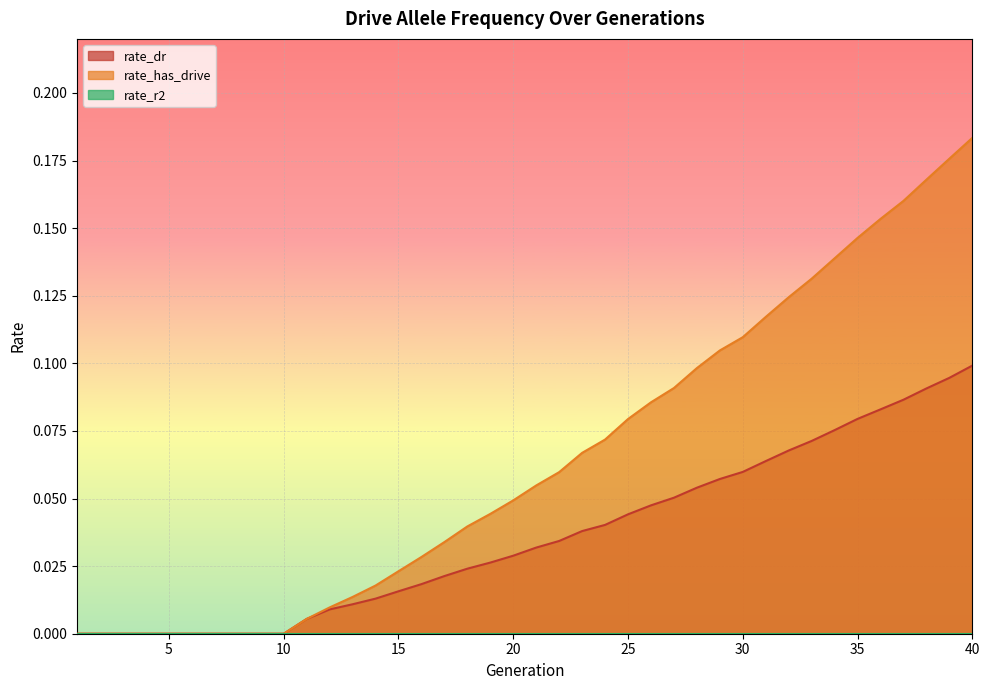

Does the chart display data point markers on the line(s)?

No